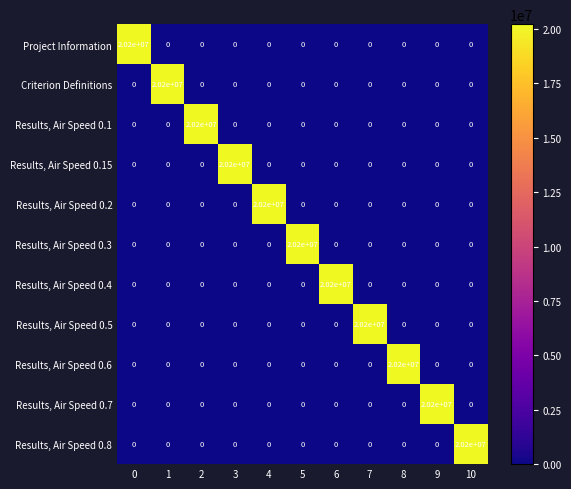

What is the spread (max minus min) of values at 1?

20200000